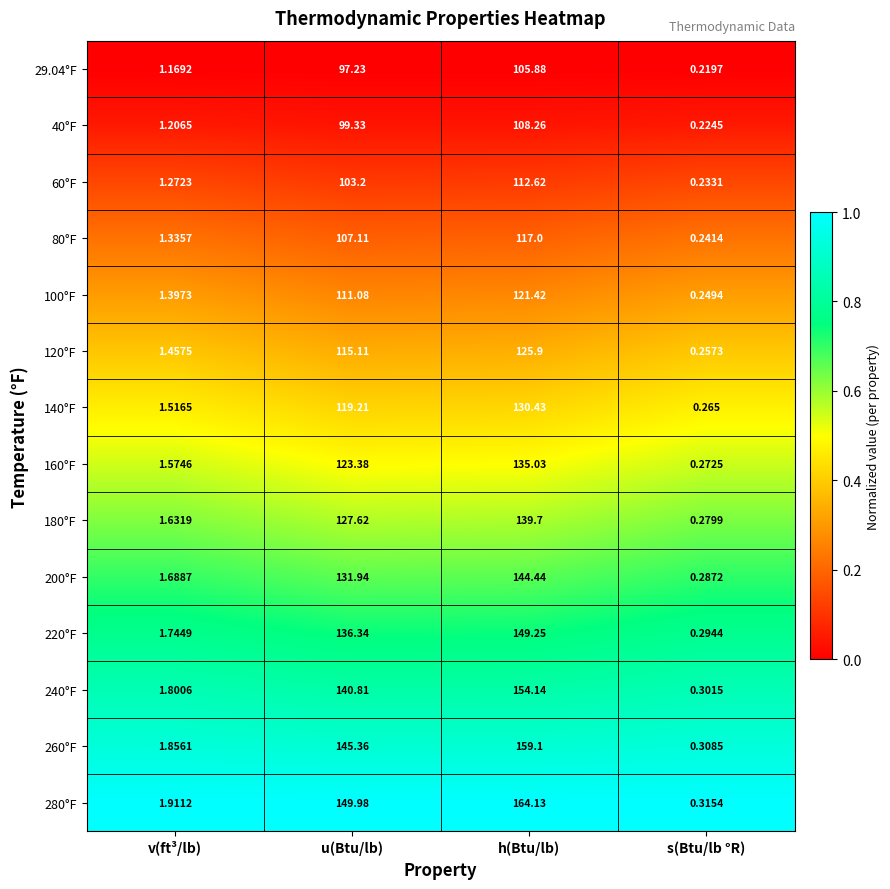

Which category has the lowest value in the 80°F series?

s(Btu/lb °R)